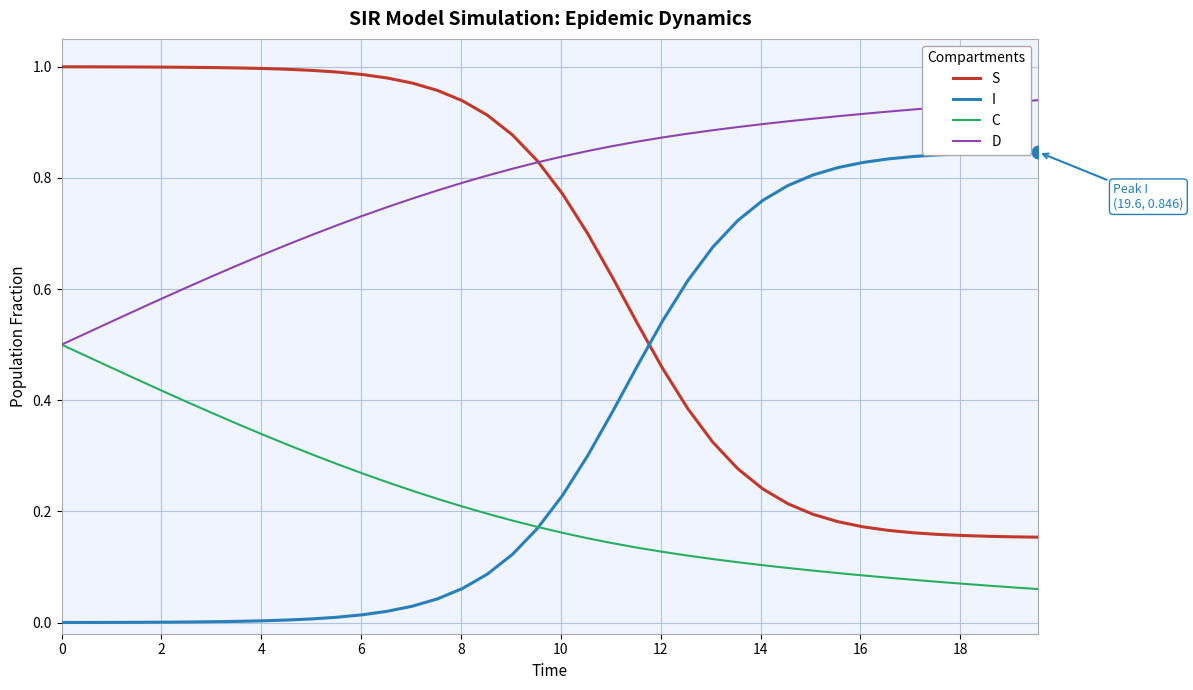

Which series has the largest total across all categories?

D